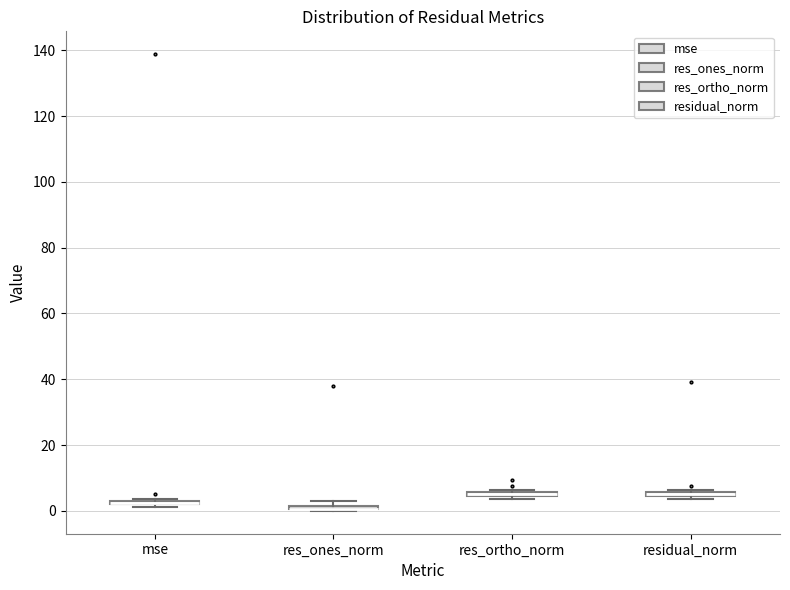

Where is the lower edge of the box for residual_norm on the y-axis? The values are not printed on the chart, so give them approximately, as read against the axis.

4